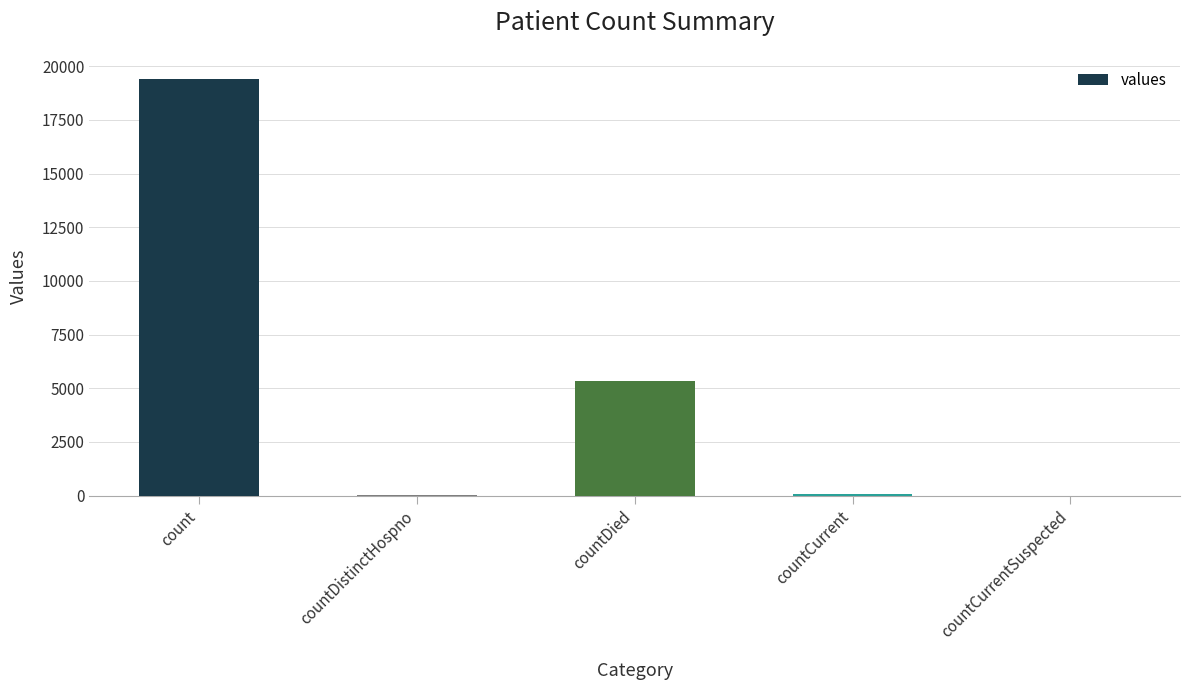

Which has a higher value, countDied or countCurrent?

countDied